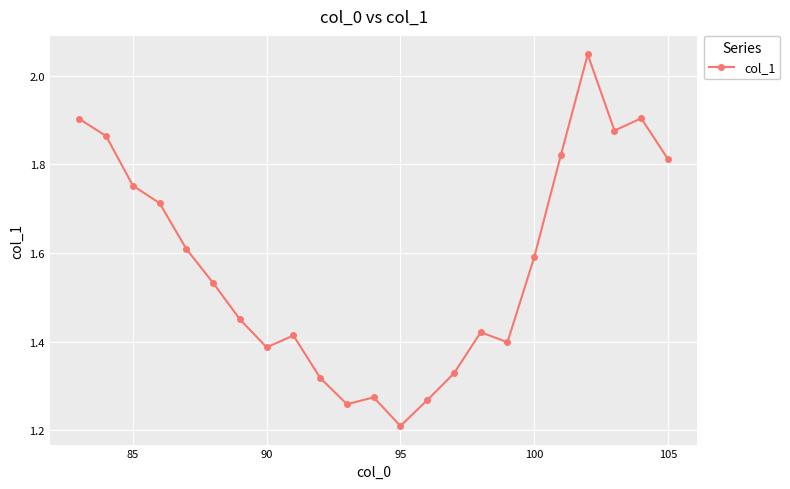

What is the difference between the maximum and minimum values?

0.8